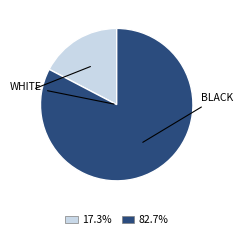

Does any single category account for the majority?

Yes